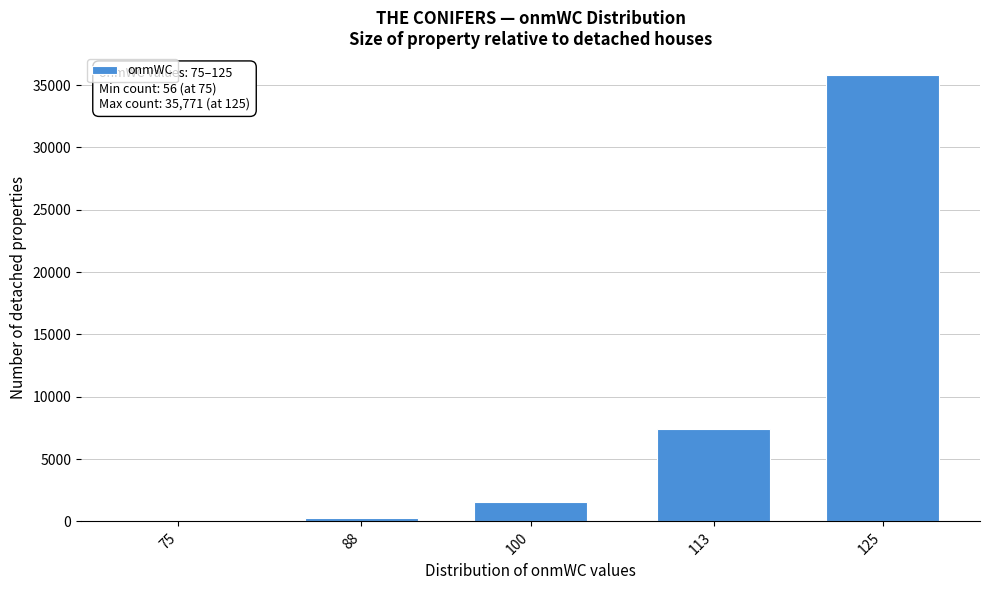

Reading right to left, extract all data points from this chart.

125=35771	113=7450	100=1593	88=284	75=56